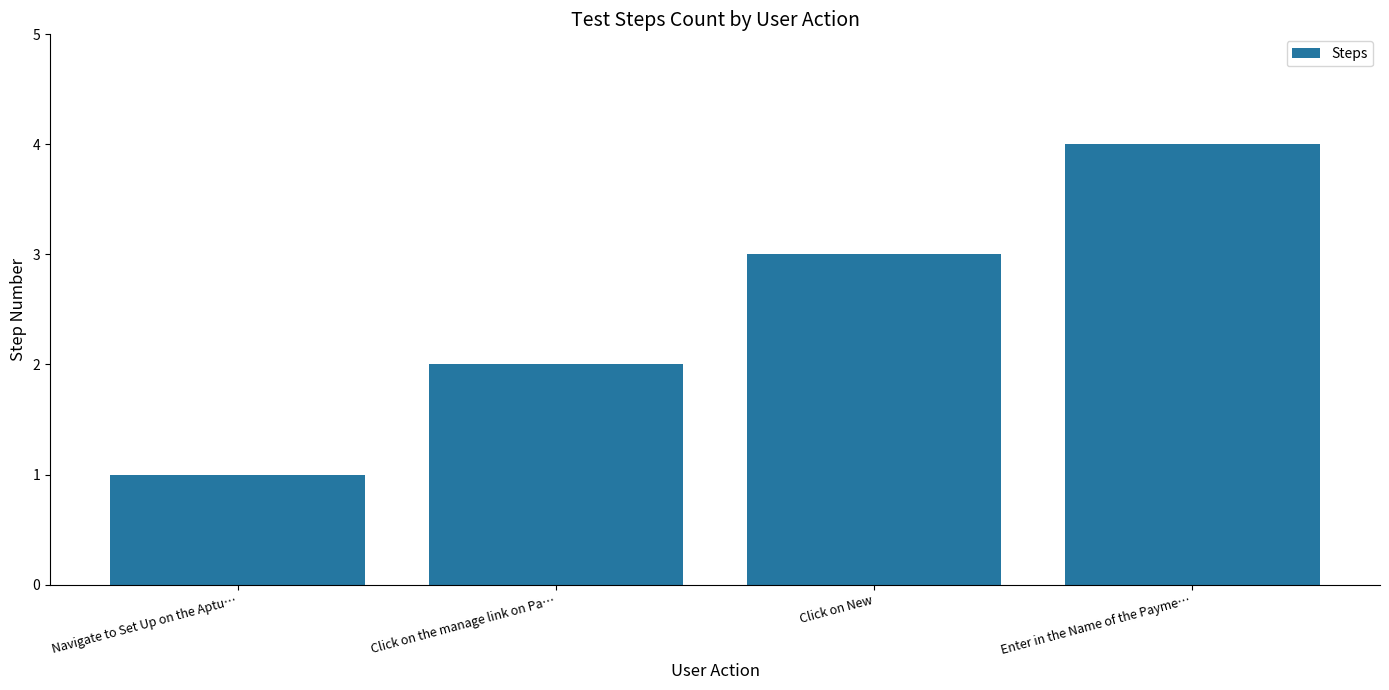

What is the sum of the values at Click on New and Click on the manage link on Pa…?

5